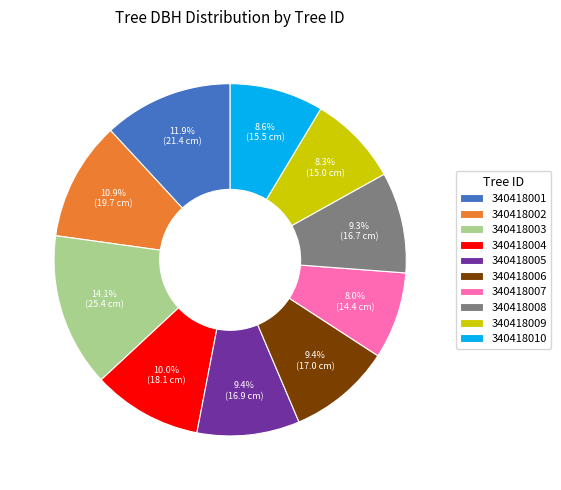

Combined, do 340418005 and 340418009 account for over 50%?

No